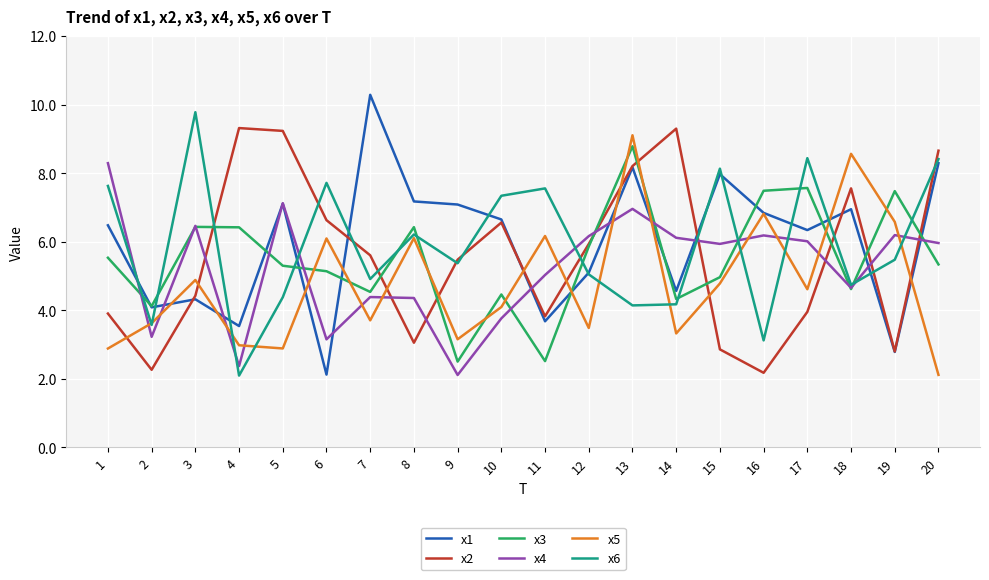

Rank the series by their maximum value, from highest to lowest.

x1, x6, x2, x5, x3, x4